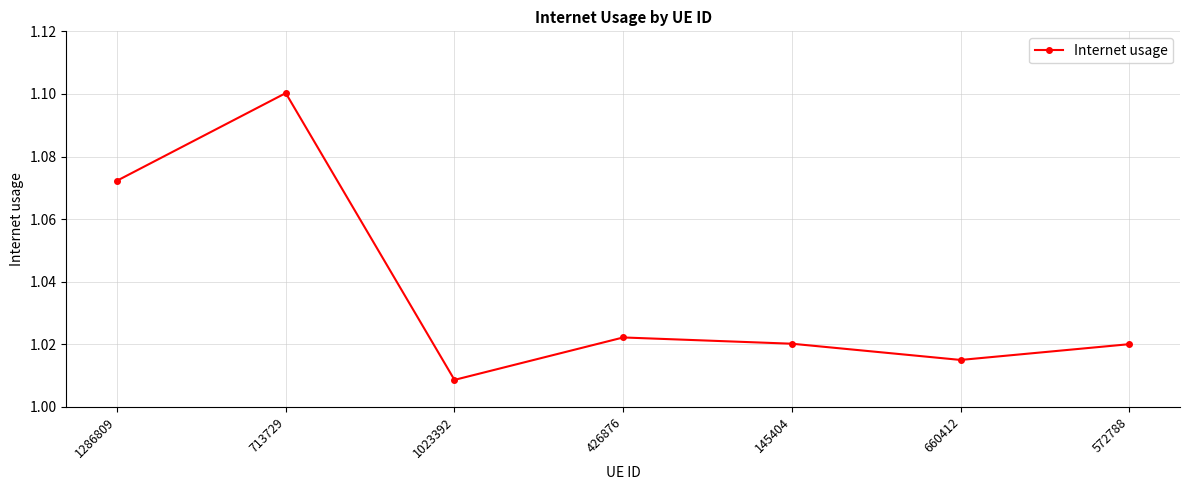

Between 145404 and 660412, which is larger?

145404